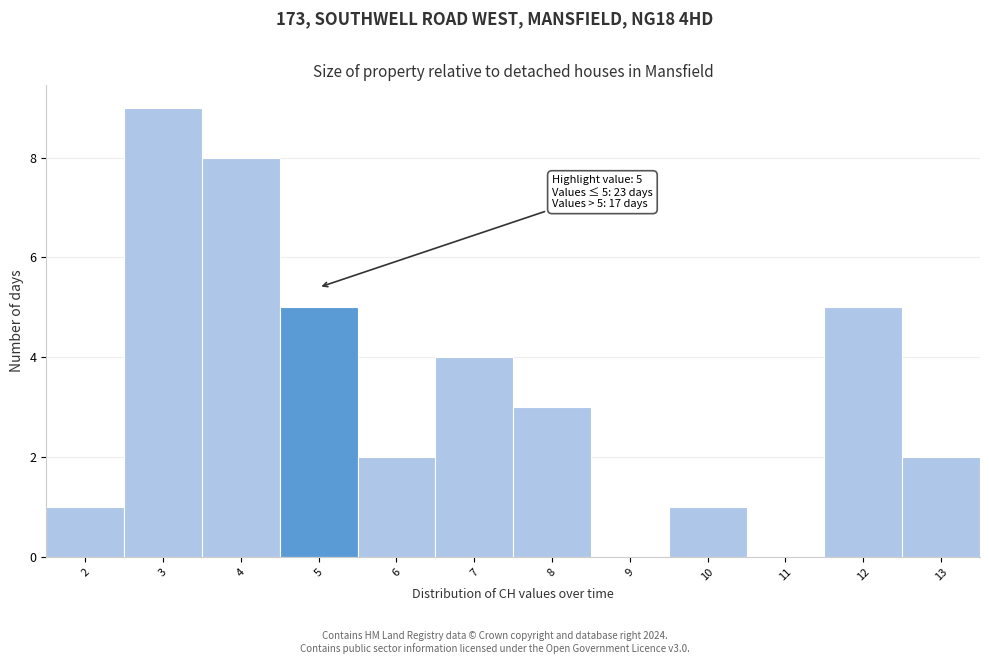

Which range on the x-axis has the tallest bar?

2.5 to 3.5